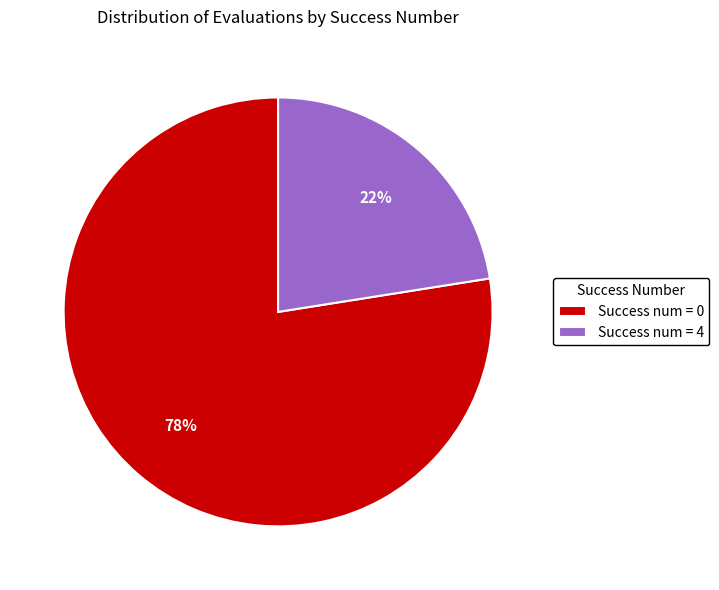

Is there any slice that represents more than half of the pie?

Yes